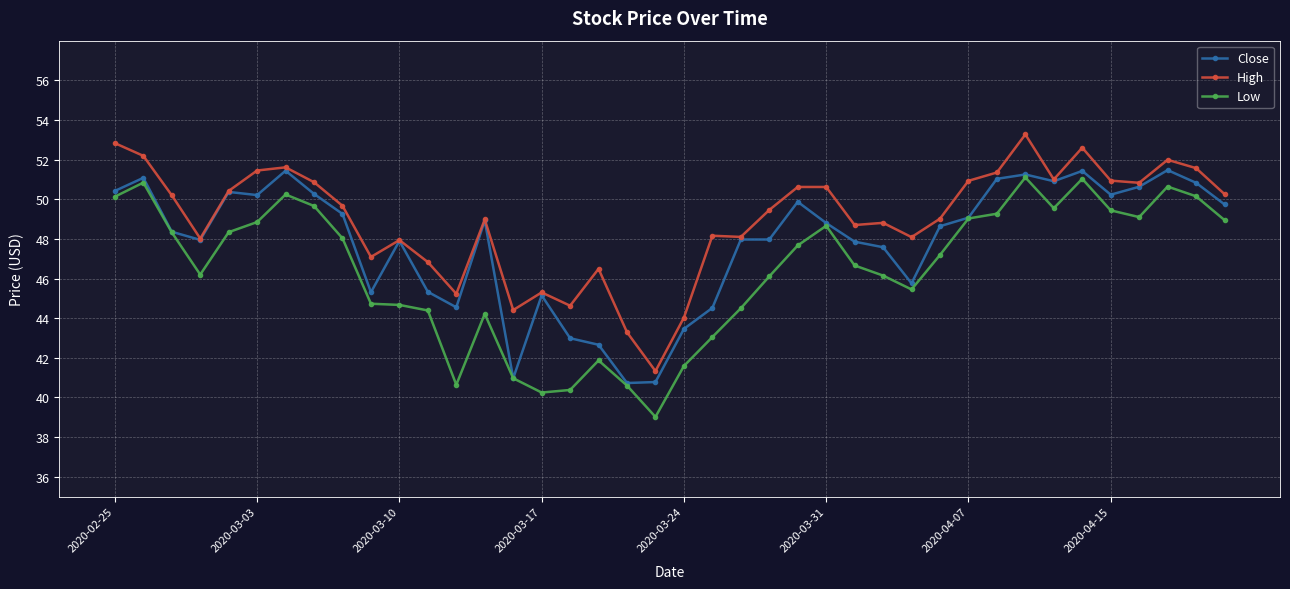

What are all the series names shown in the legend?

Close, High, Low